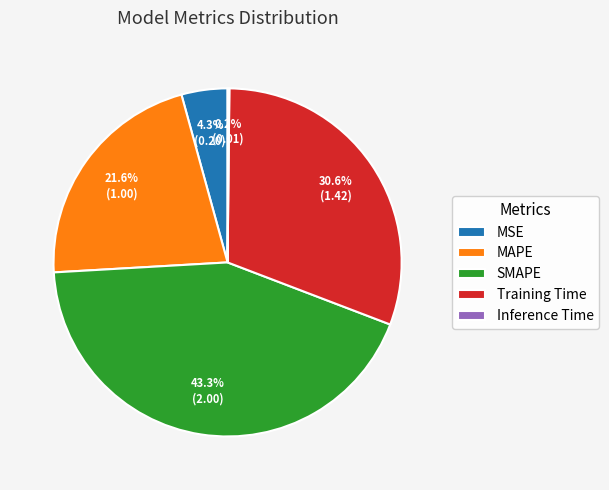

Between SMAPE and Training Time, which is larger?

SMAPE